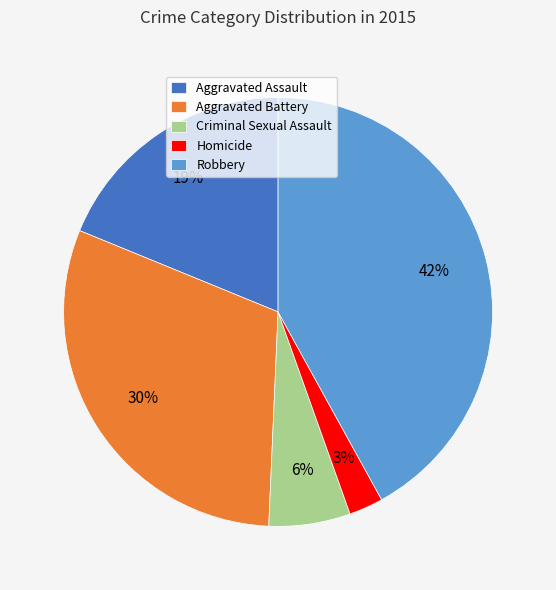

Between Criminal Sexual Assault and Aggravated Assault, which is larger?

Aggravated Assault